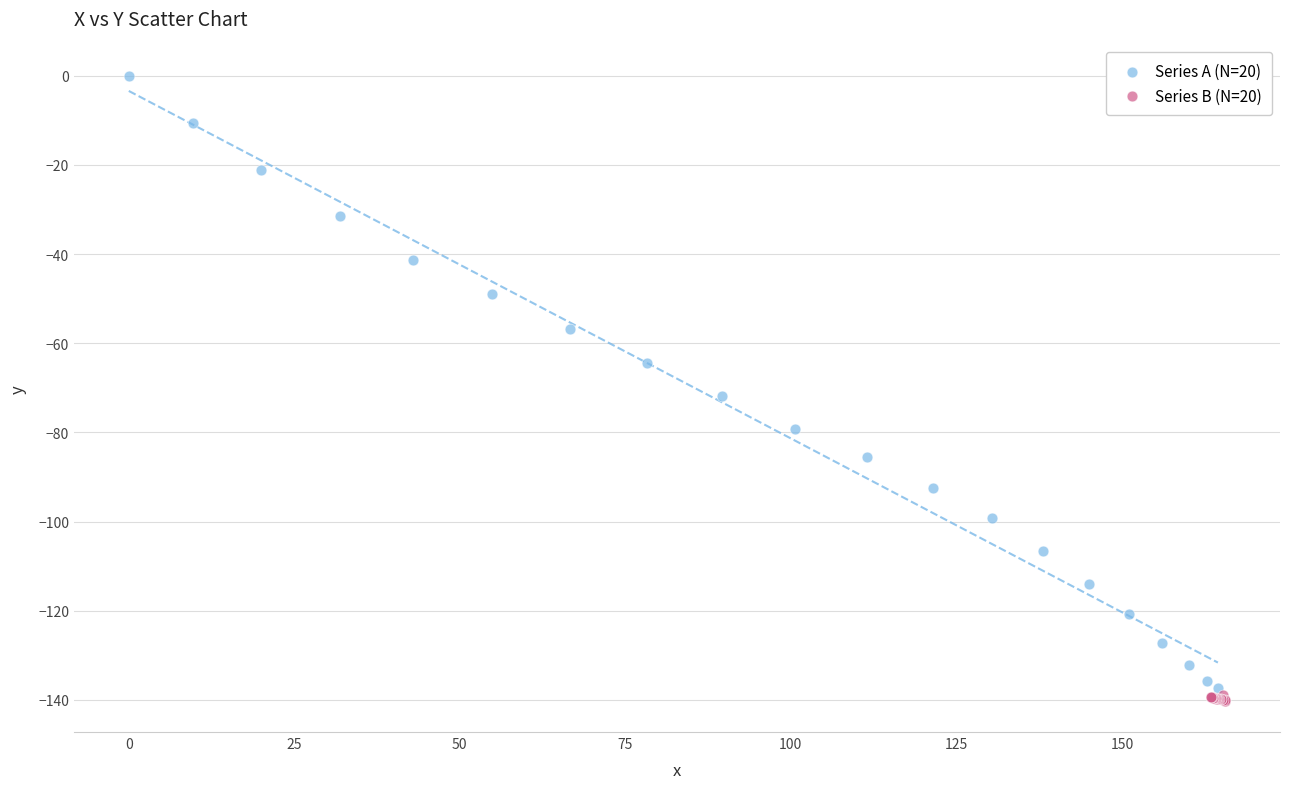

Which series has the largest Y range (max minus min)?

Series A (N=20)